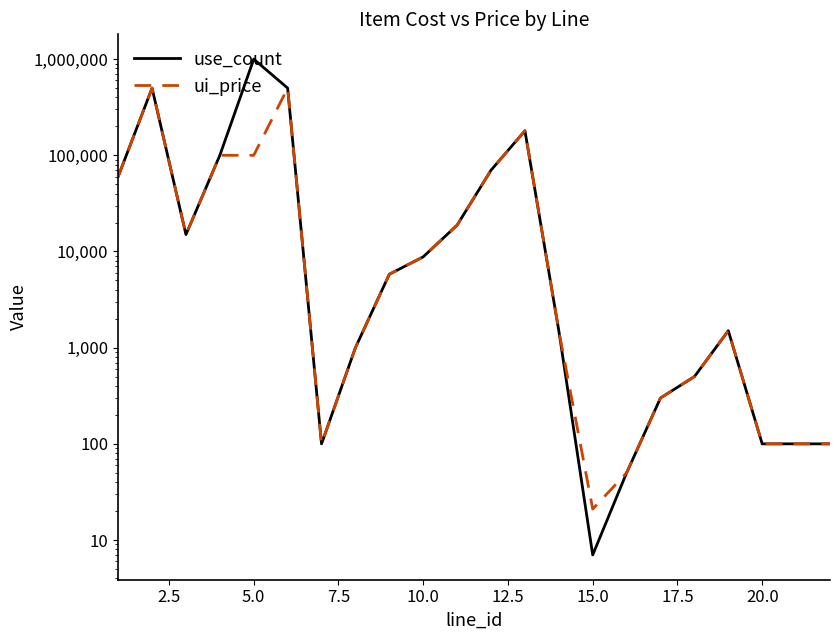

Which series changed the most between 17.5 and 19?

use_count